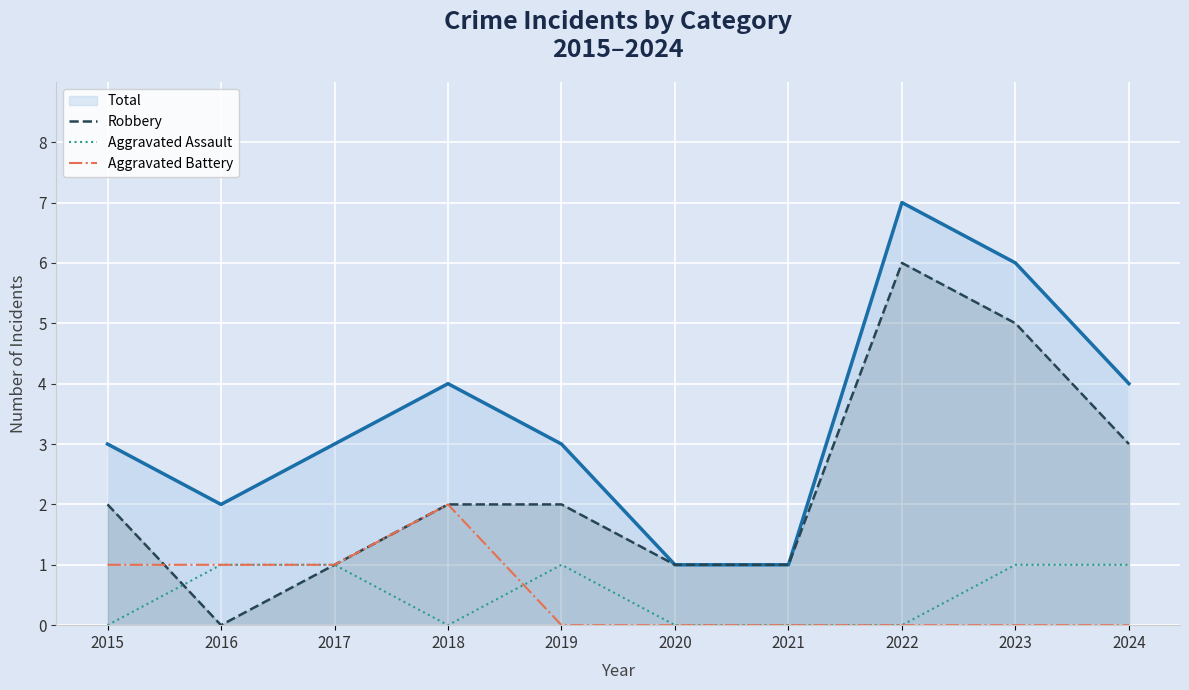

Rank the series at 2020 from lowest to highest value.

Aggravated Assault, Aggravated Battery, Robbery